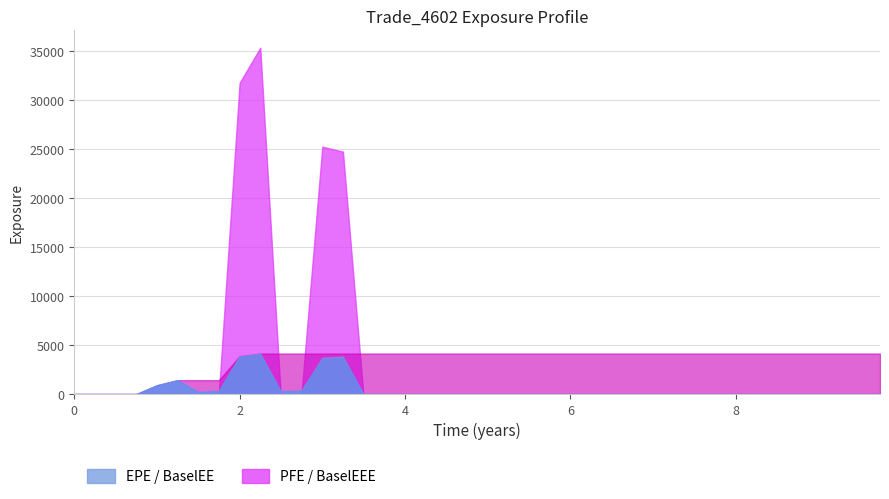

What is the label of the 9th point from the right?

7.74795